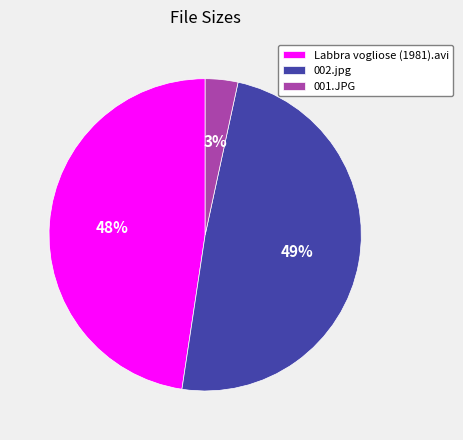

Do Labbra vogliose (1981).avi and 002.jpg together represent more than half of the pie?

Yes